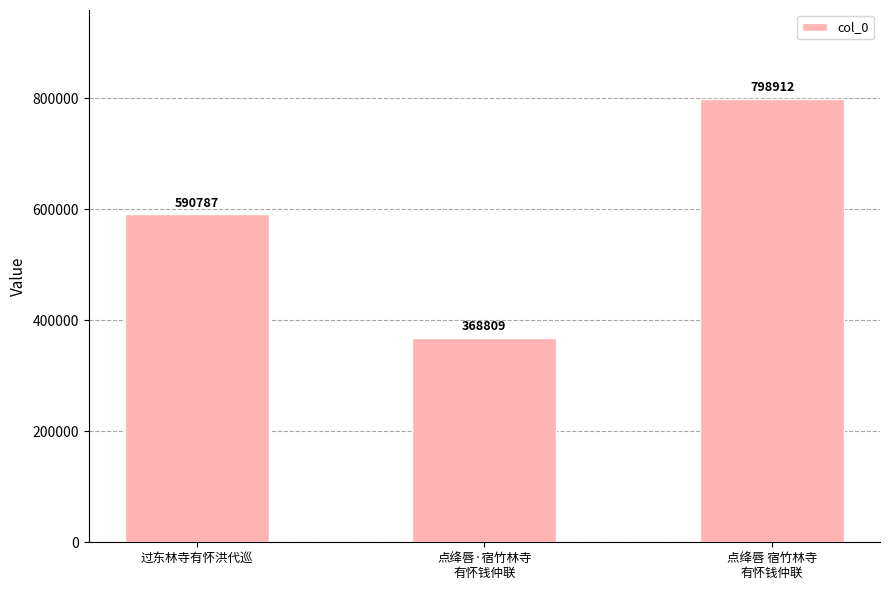

Count the values in the range 368809 to 798912.

3